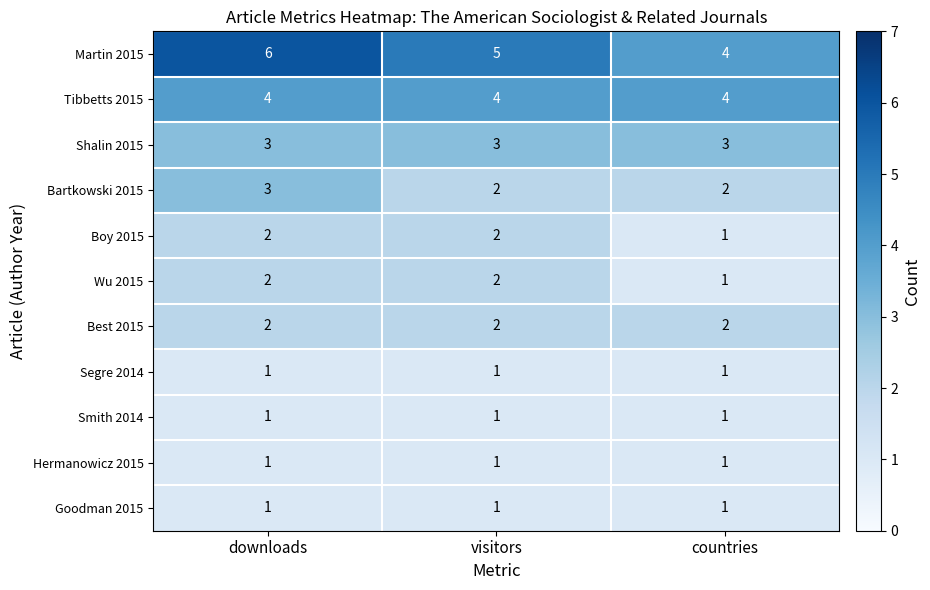

What is the total value across all series at downloads?

26